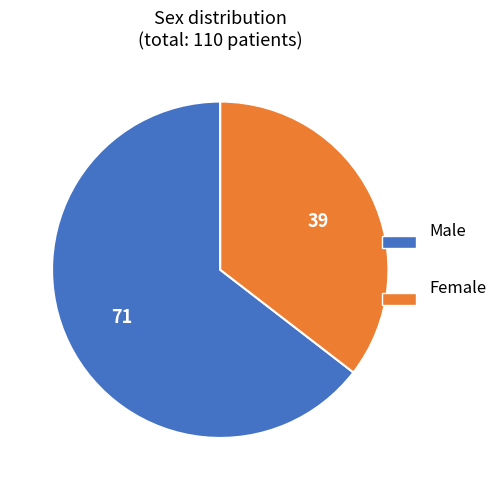

Which category accounts for the majority?

Male